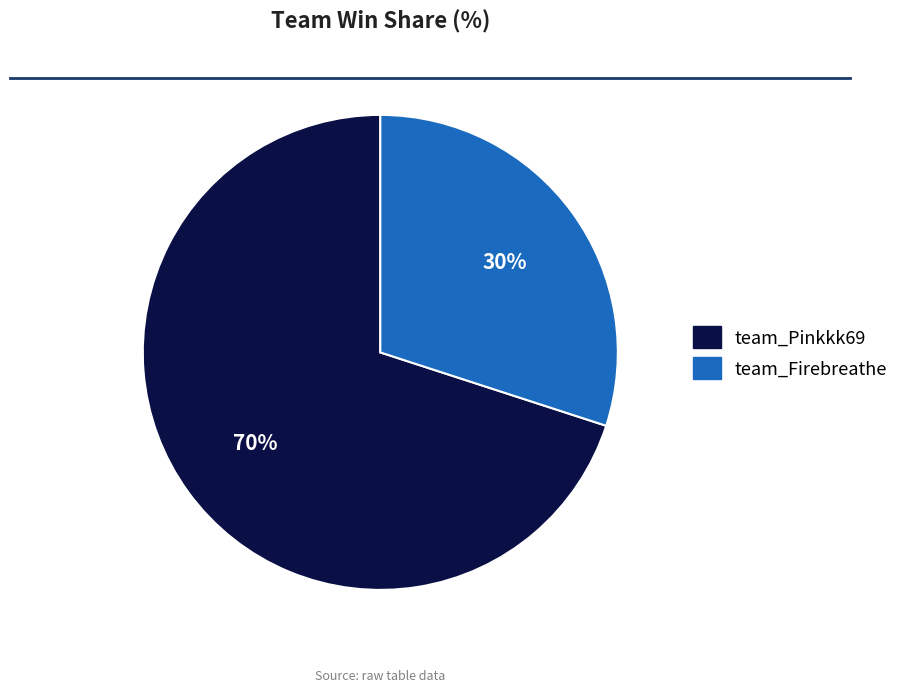

To the nearest percent, what portion does team_Pinkkk69 represent?

70%